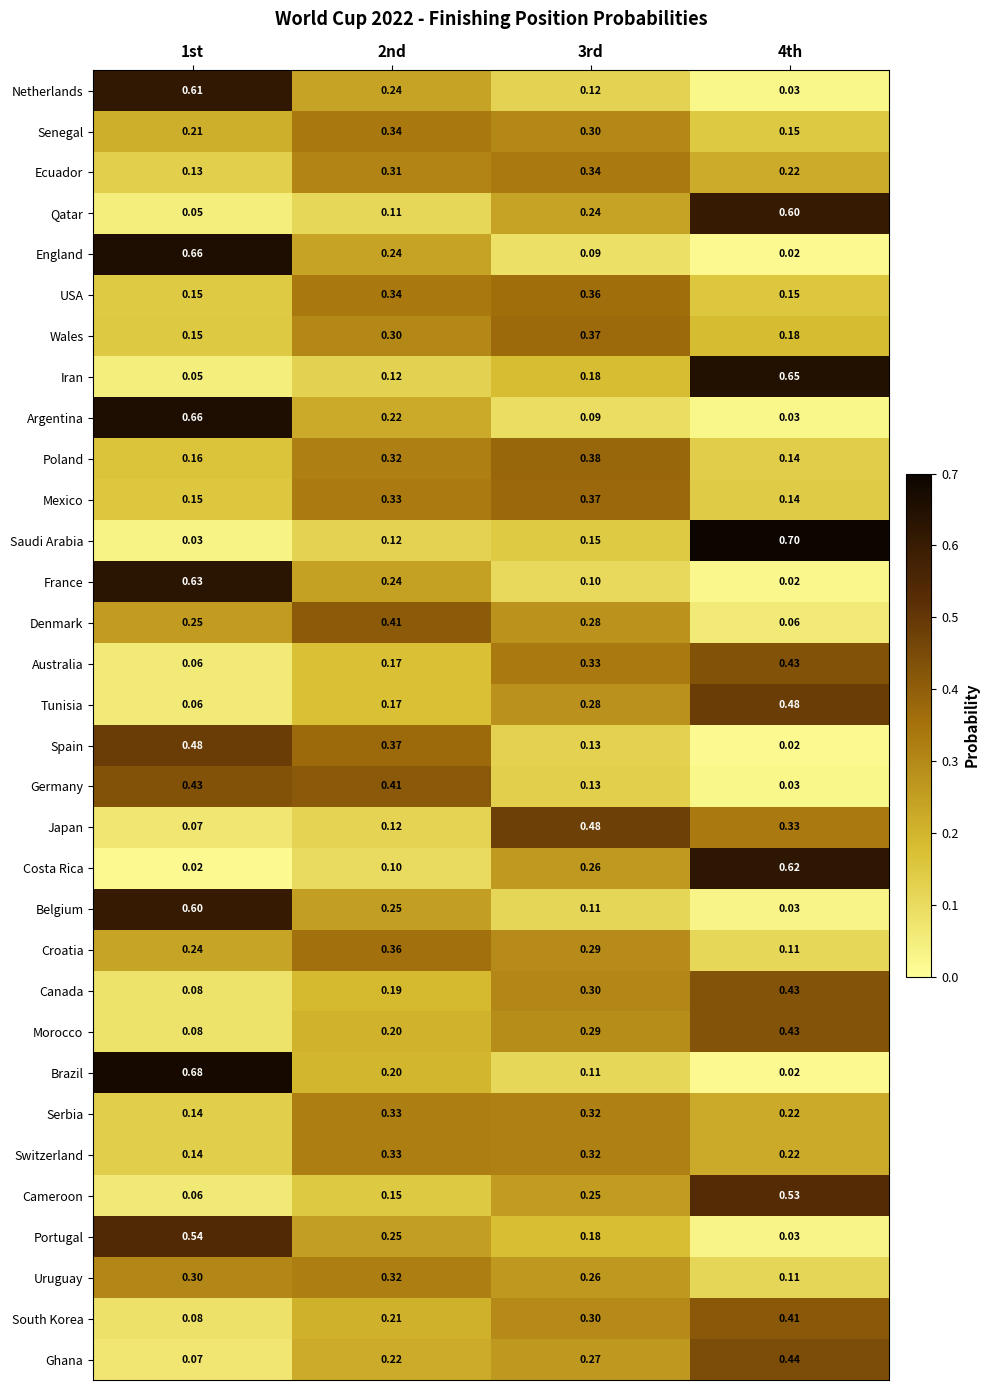

Which series has the largest range (max minus min)?

Saudi Arabia